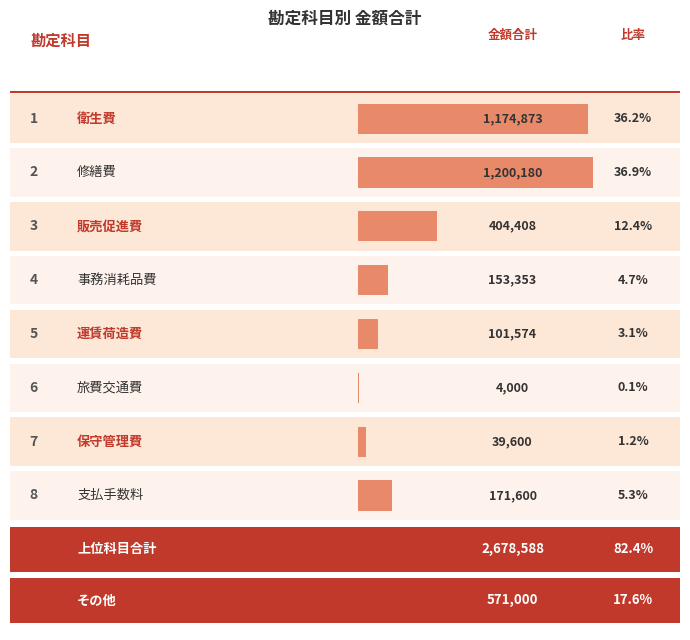

What is the change in value from 修繕費 to 販売促進費?

-795772